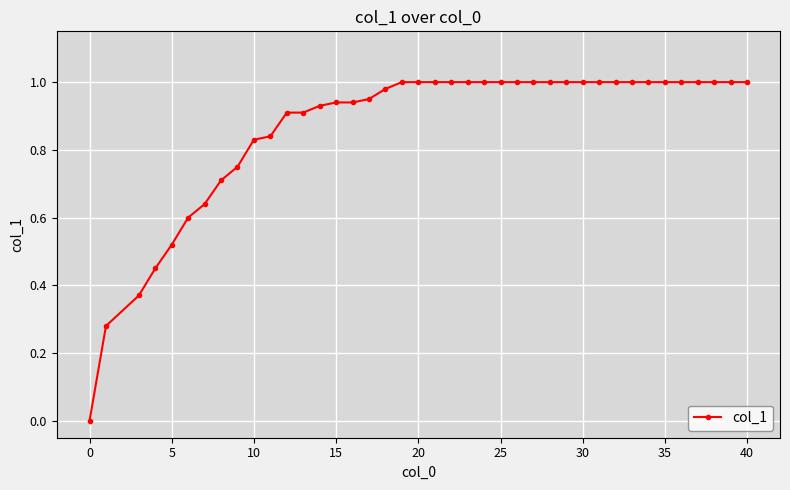

What is the difference between the maximum and minimum values?

1.0